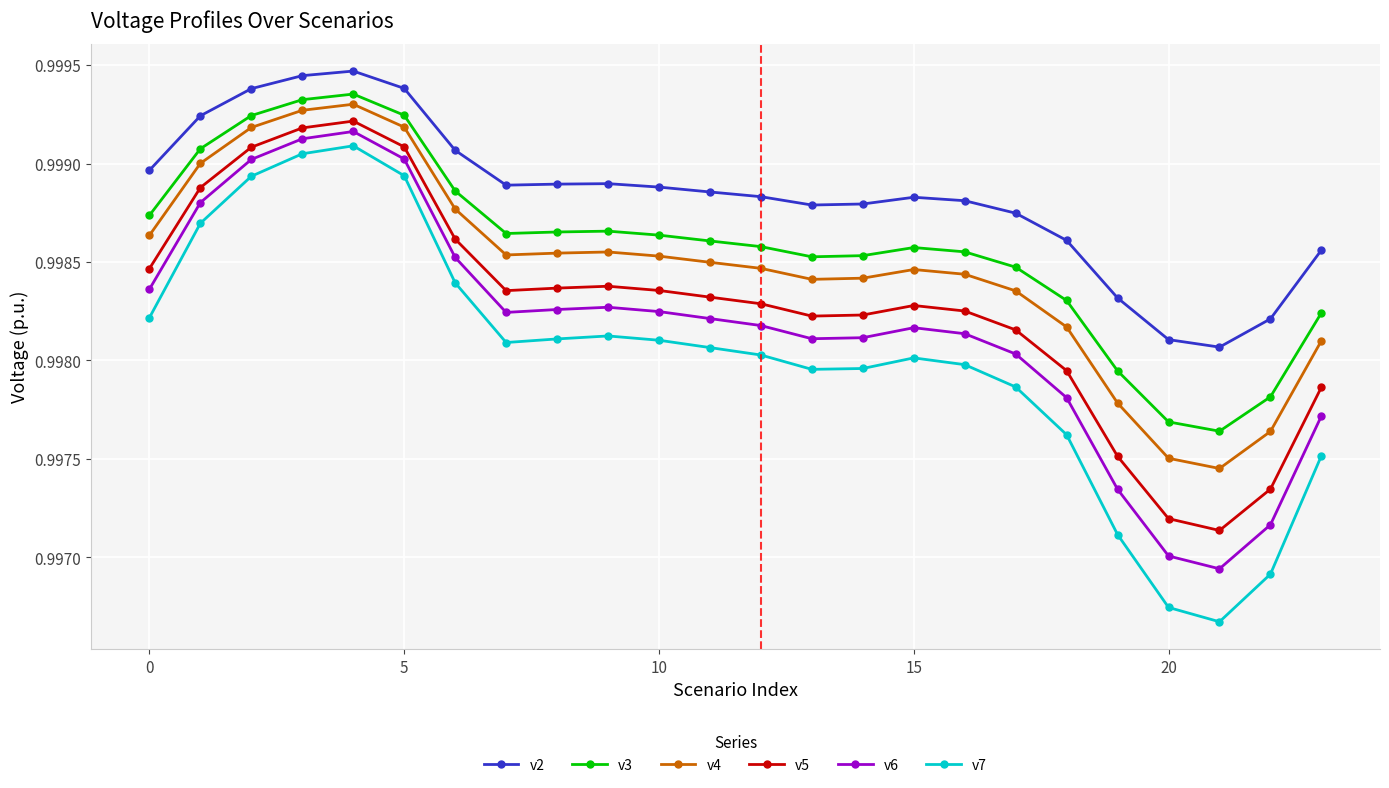

What is the sum of all v2 values?

24.0